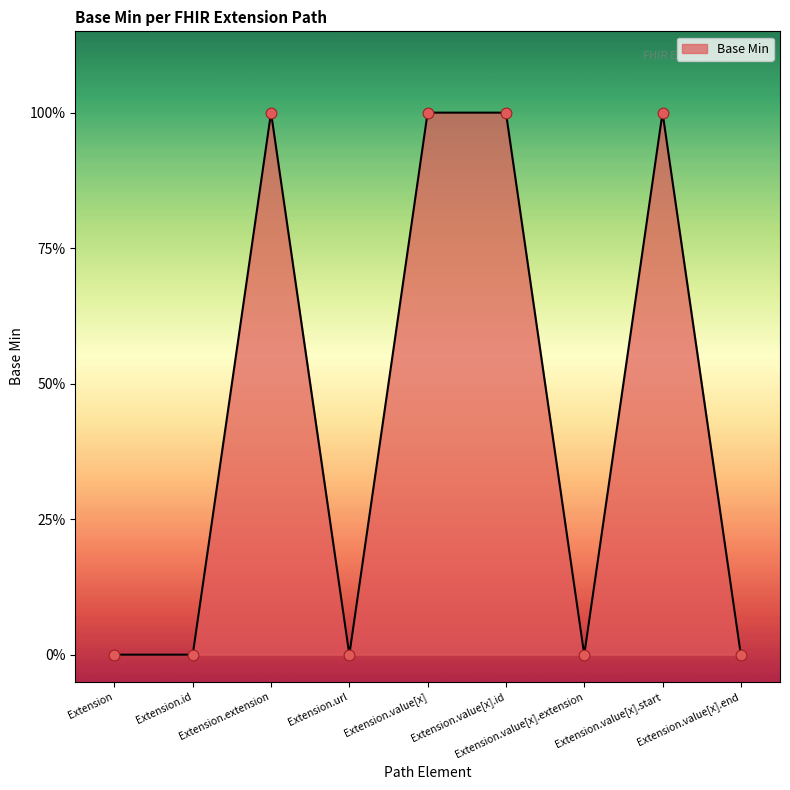

Which has a higher value, Extension.extension or Extension.value[x].end?

Extension.extension